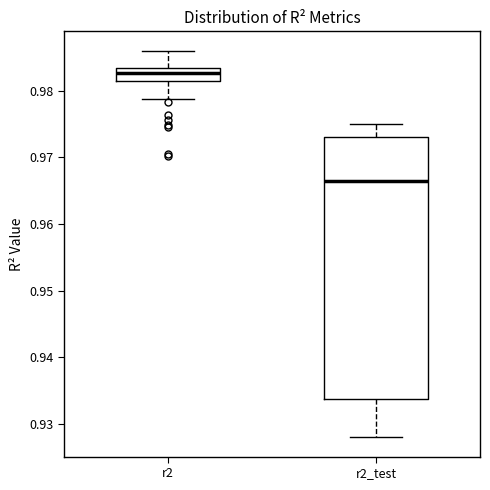

Reading left to right, read every box against the y-axis: the position of its median line, the range the box covers, and the ends of its whiskers. The values are not printed on the chart, so give them approximately, as read against the axis.

r2: median 0.983 (inside the box), box 0.981 to 0.983, whiskers 0.979 to 0.986
r2_test: median 0.966, box 0.934 to 0.973, whiskers 0.928 to 0.975